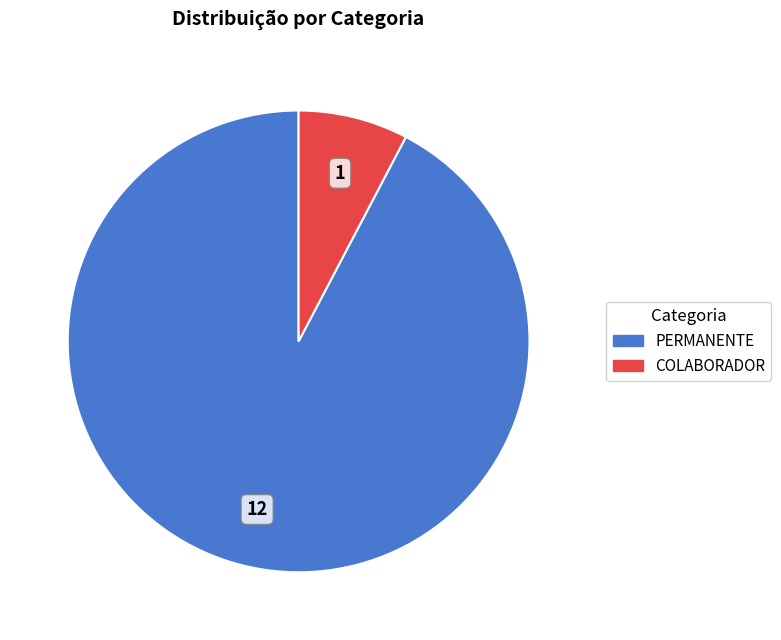

The PERMANENTE slice represents 99% of the pie. True or false?

False